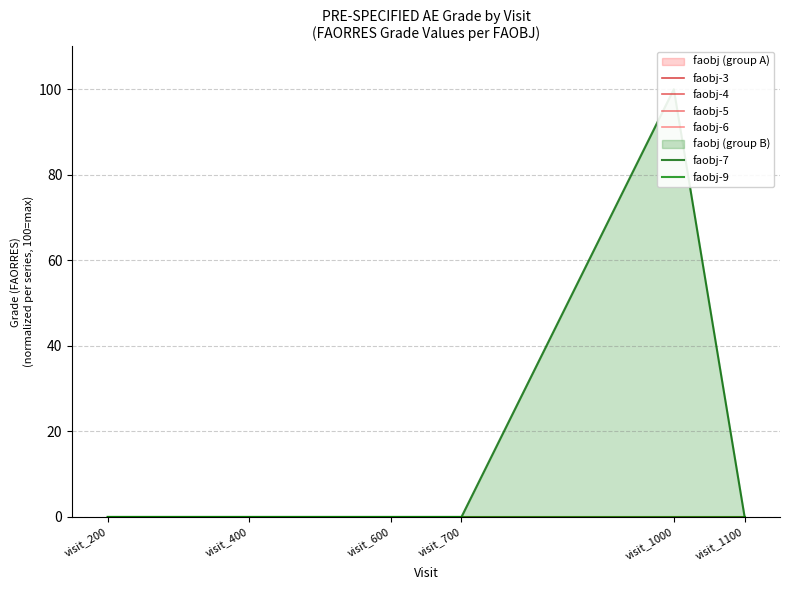

True or false: faobj-5 and faobj-9 cross at least once.

False